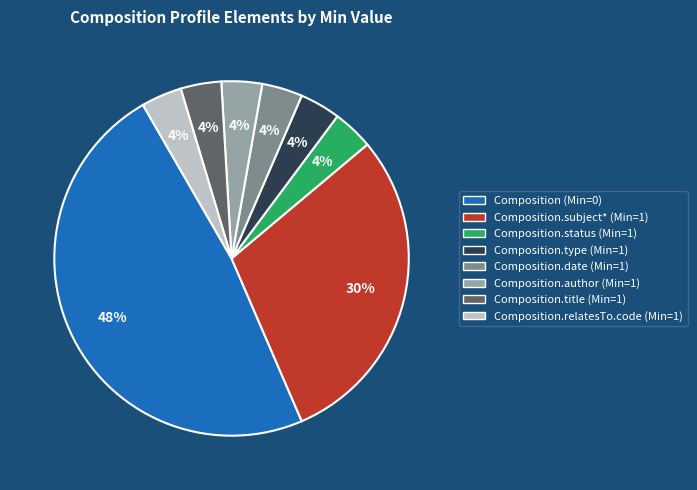

Is the sum of Composition.author (Min=1) and Composition.date (Min=1) greater than half?

No